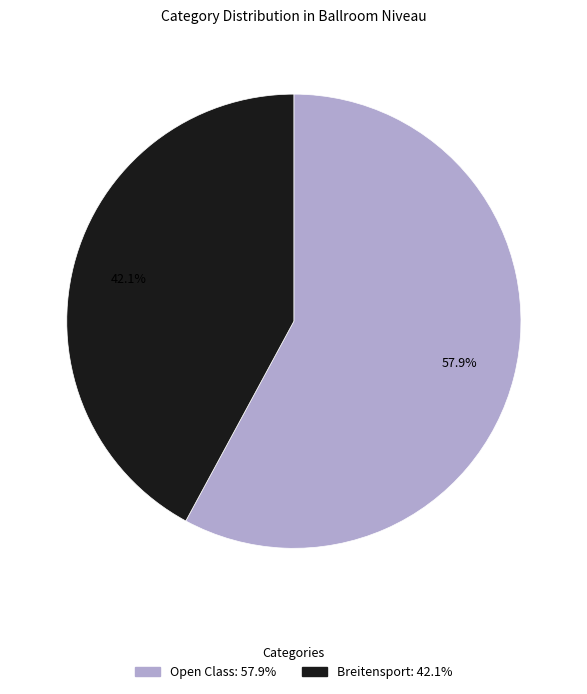

Which slice is the smallest?

Breitensport